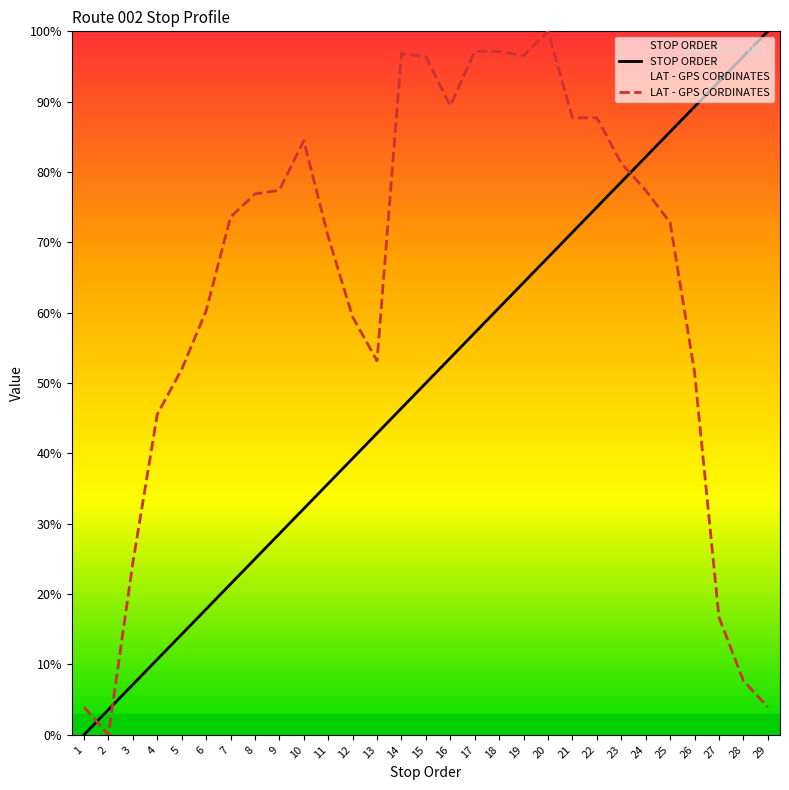

What is the value of the LAT - GPS CORDINATES point at the 15th from the left?

96.4